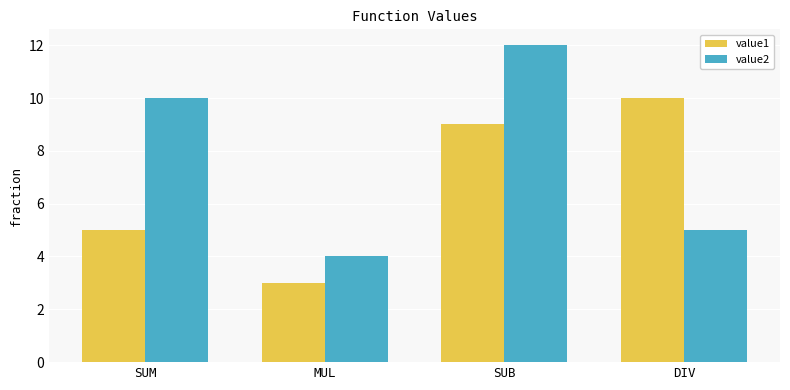

Reading left to right, transcribe all the data shown in this chart.

value1: SUM=5	MUL=3	SUB=9	DIV=10
value2: SUM=10	MUL=4	SUB=12	DIV=5